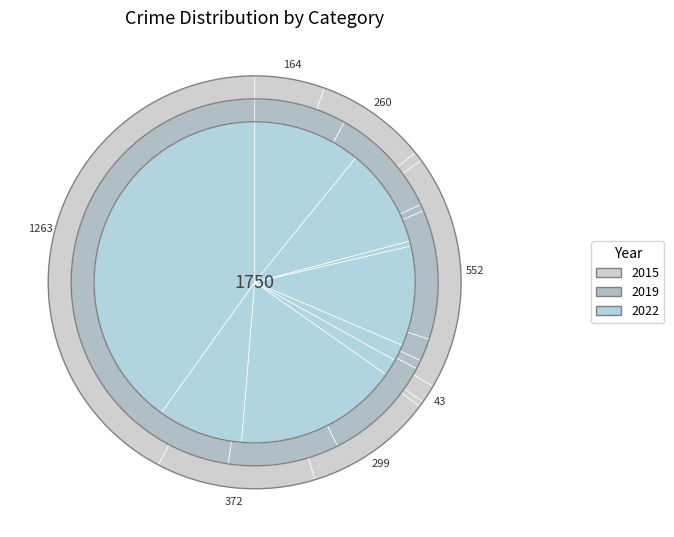

Which has a higher value, Criminal Sexual Assault or Arson?

Criminal Sexual Assault